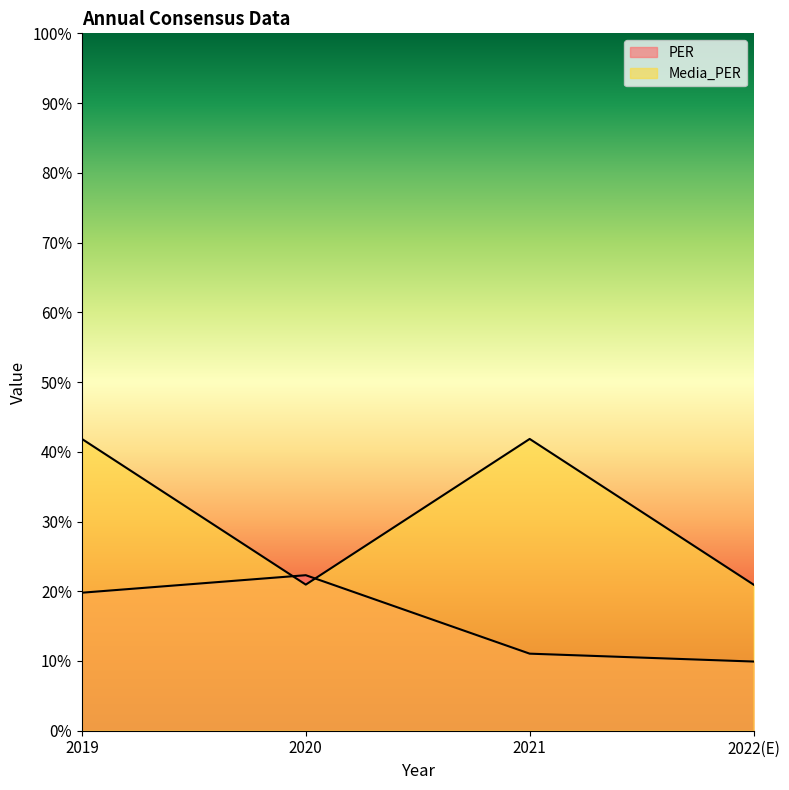

Where is the first local minimum for Media_PER?

2020